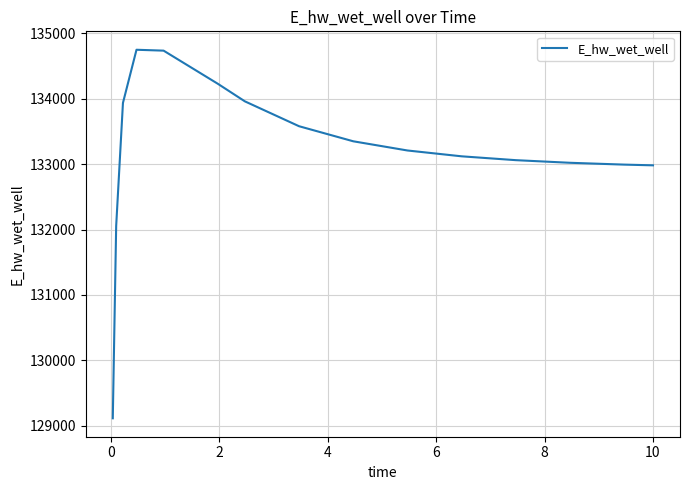

What is the average value?

133206.2